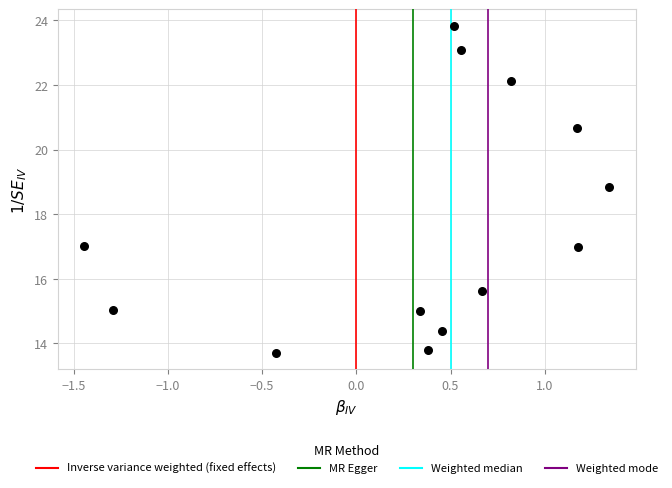

What Y value in the scatter plot is closest to 18?

18.8